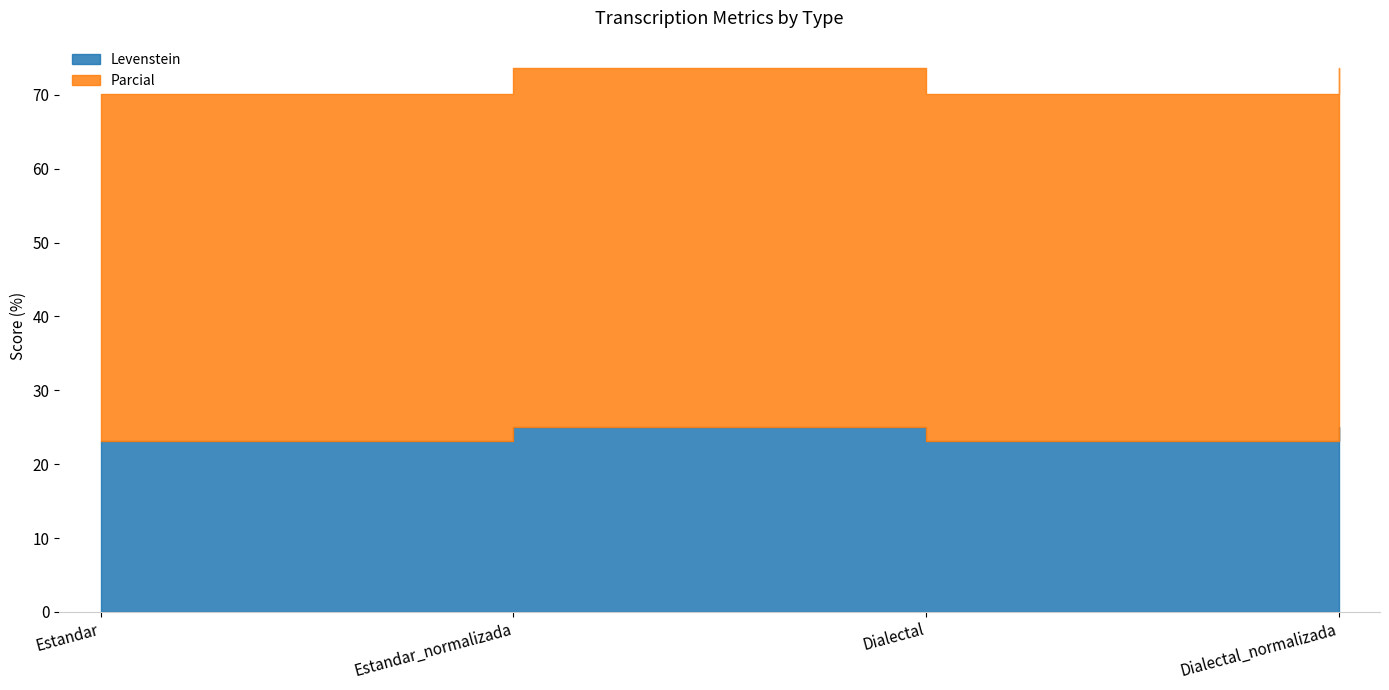

Where does the Parcial series first go above 48?

Estandar_normalizada